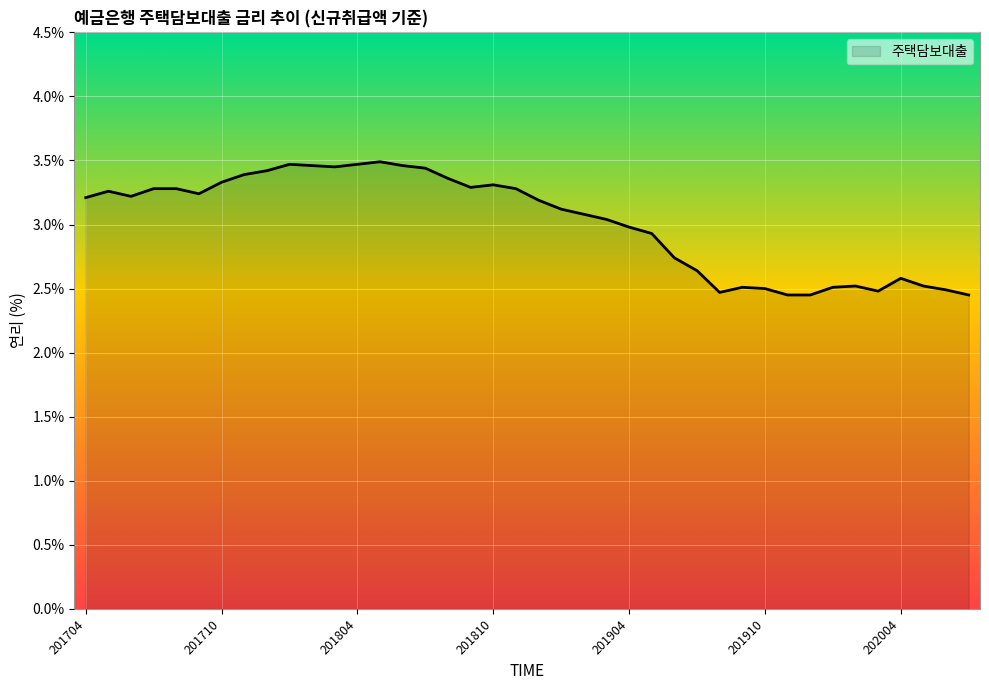

What is the difference between the maximum and minimum values?

1.0